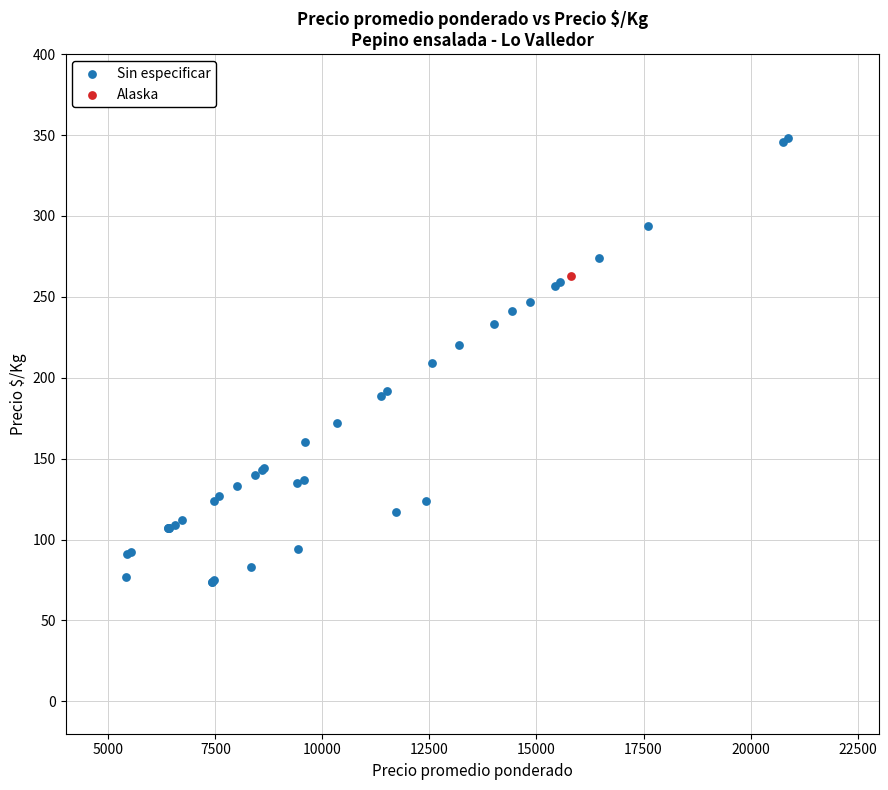

What are all the series names shown in the legend?

Sin especificar, Alaska